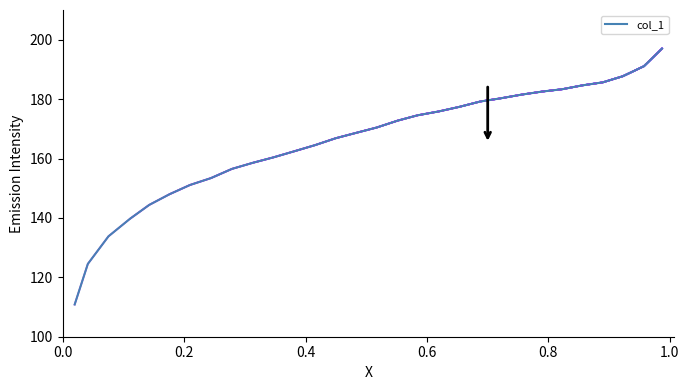

Reading right to left, what are all the values shown in this chart?

0.0196=110.8	0.0413=124.5	0.0753=133.8	0.1109=139.7	0.1424=144.4	0.176=148.0	0.2095=151.1	0.2441=153.4	0.2786=156.5	0.3132=158.6	0.3467=160.4	0.3813=162.4	0.4154=164.5	0.4494=166.8	0.483=168.6	0.517=170.4	0.5516=172.7	0.5846=174.6	0.6192=175.8	0.6533=177.4	0.6878=179.2	0.7203=180.2	0.7559=181.5	0.79=182.5	0.8225=183.3	0.8555=184.6	0.8896=185.6	0.9226=187.7	0.9572=191.1	0.9871=197.0